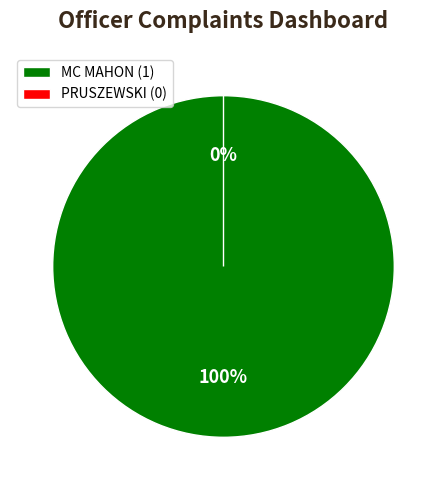

Is it true that MC MAHON is 100% of the pie?

True